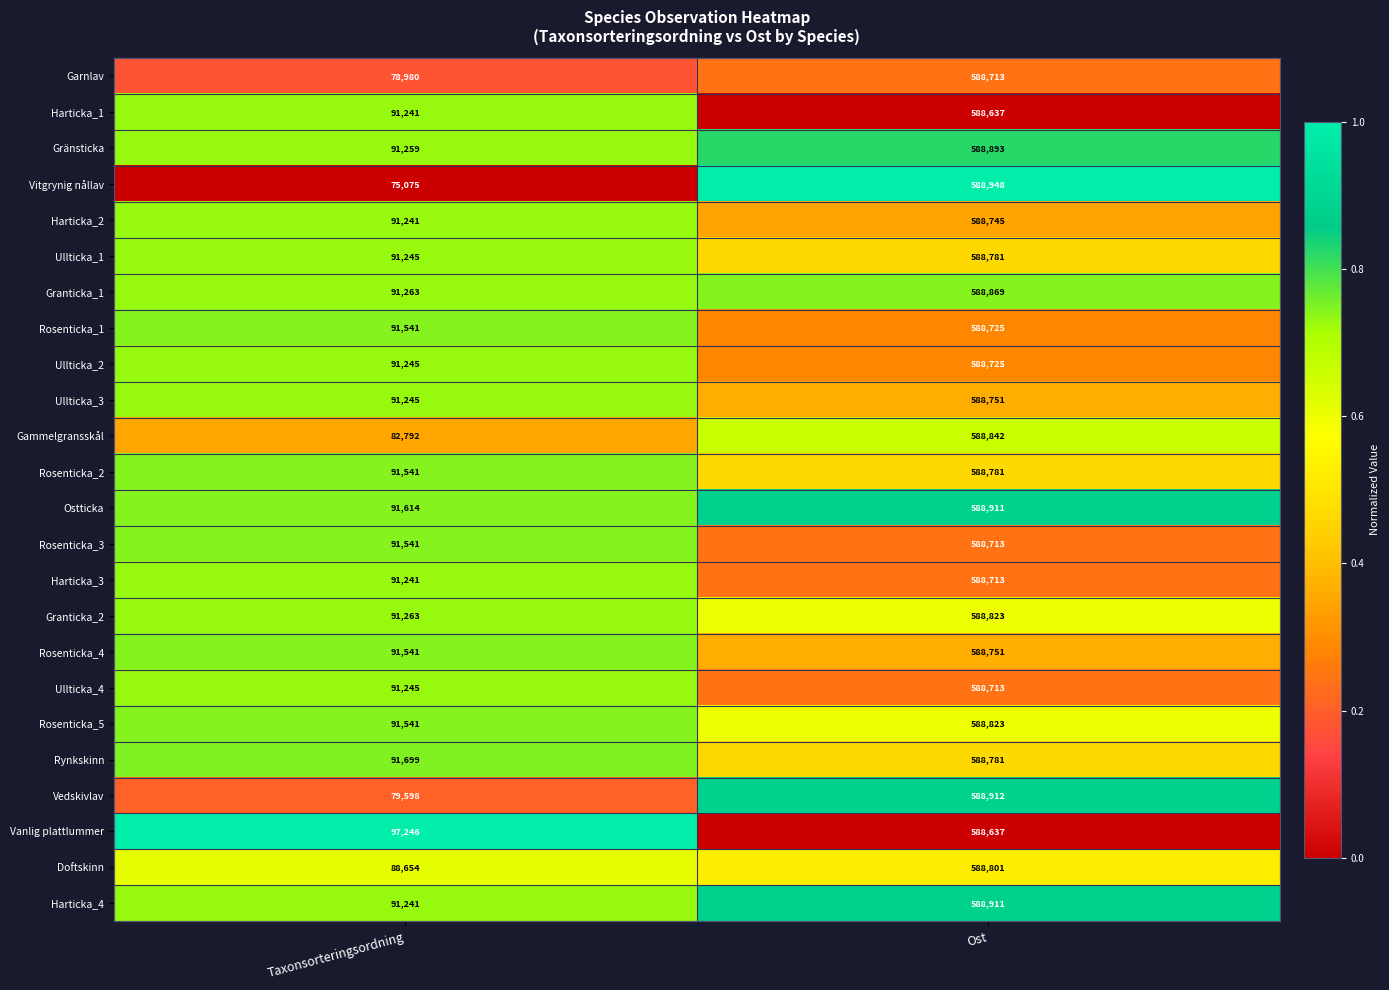

What is the total value across all series at Ost?

14130899